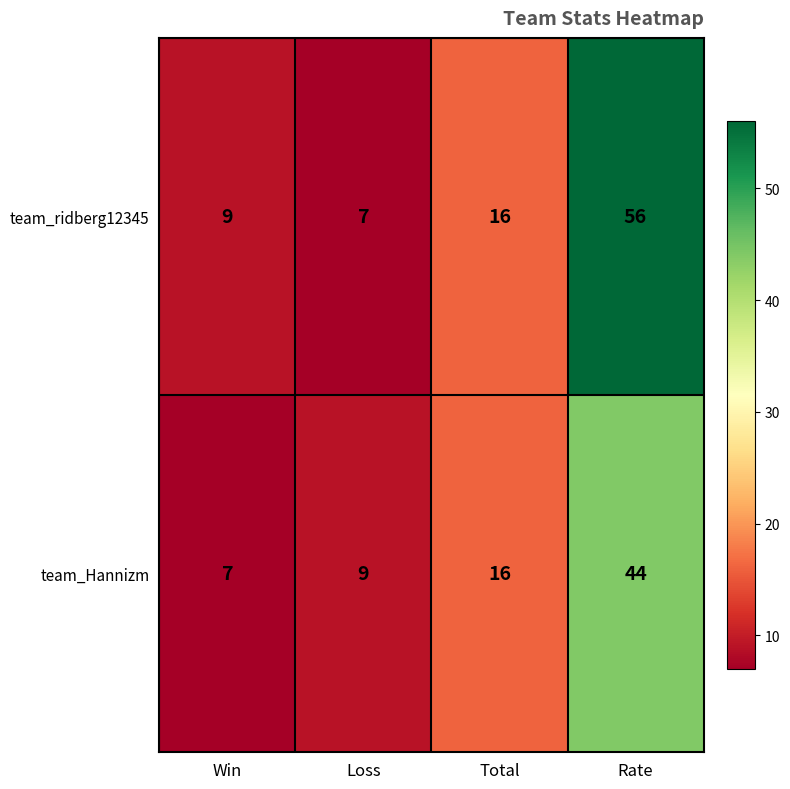

At which category is the sum across all series the highest?

Rate